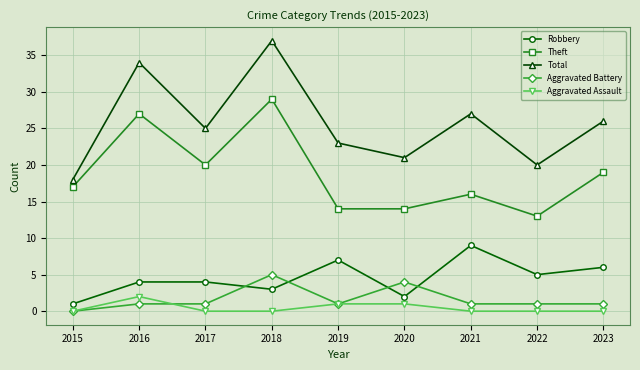

True or false: Theft and Robbery intersect in this chart.

False